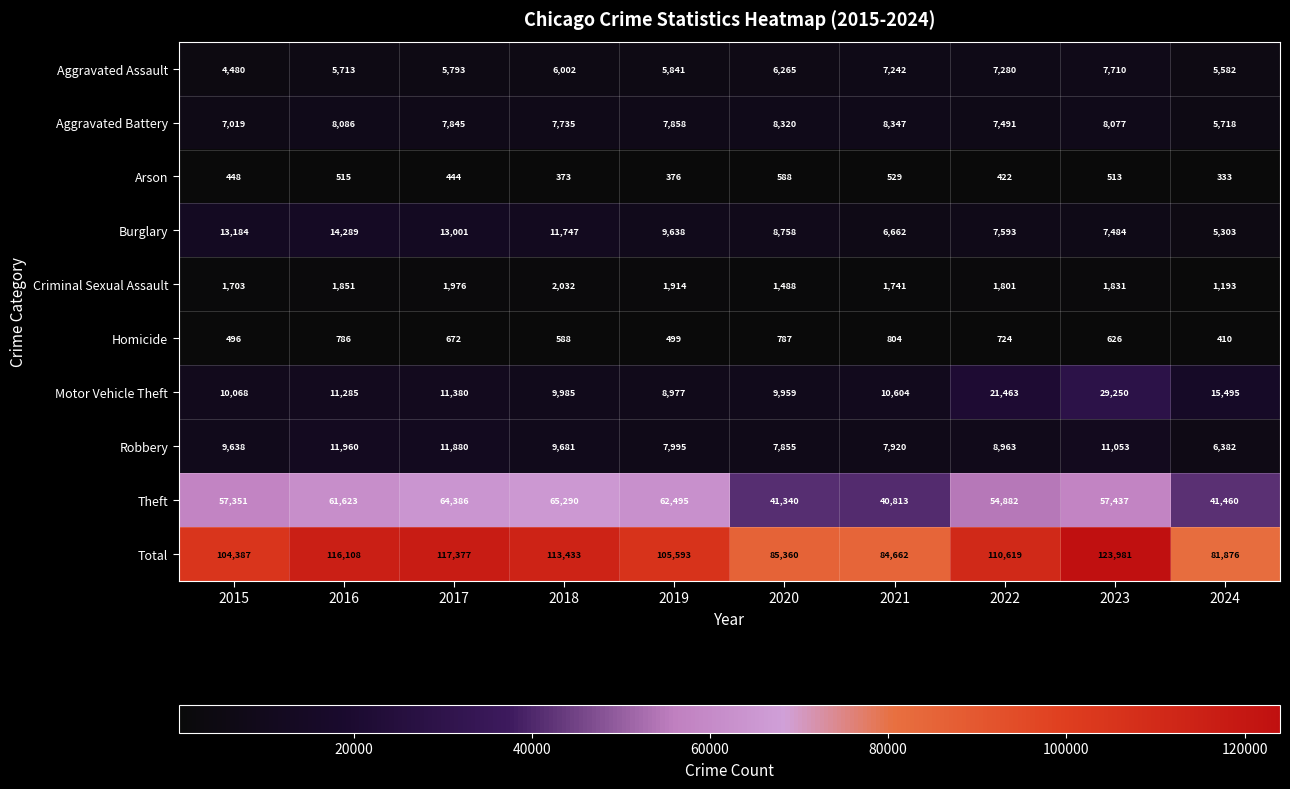

At how many categories does at least one series exceed 17830?

10